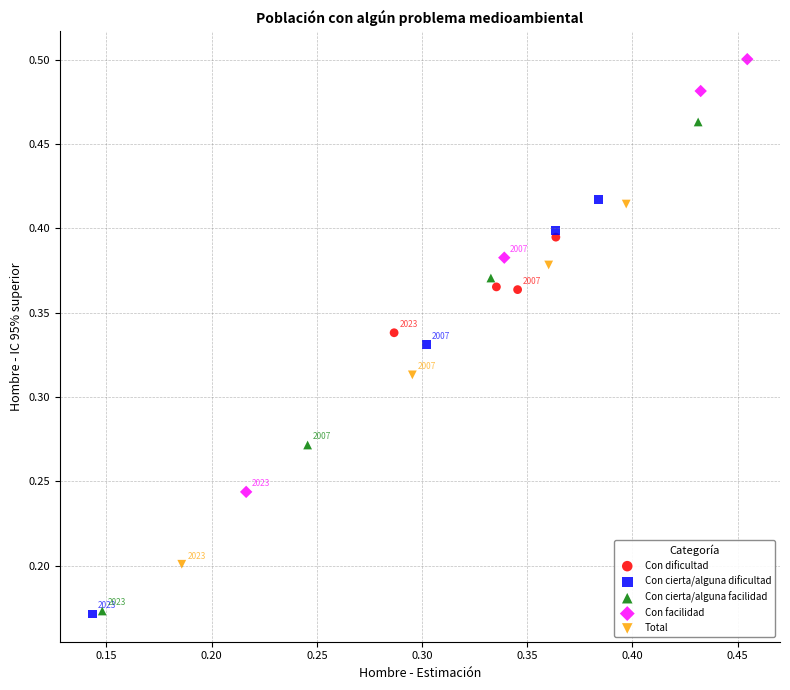

Which series has the largest Y range (max minus min)?

Con cierta/alguna facilidad